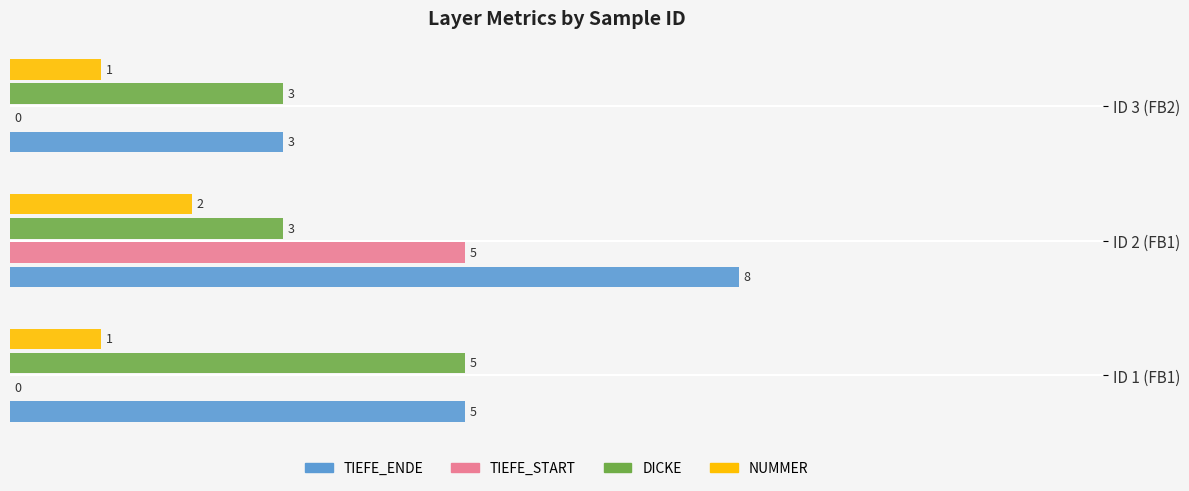

Count the DICKE values in the range 3 to 5.

3